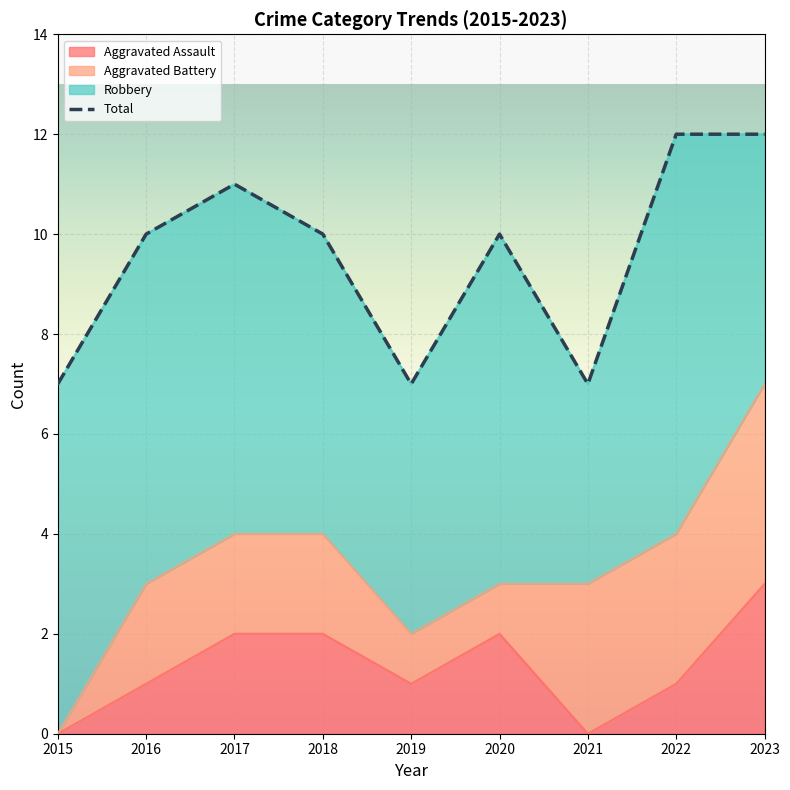

At which label does Aggravated Assault reach its peak?

2023